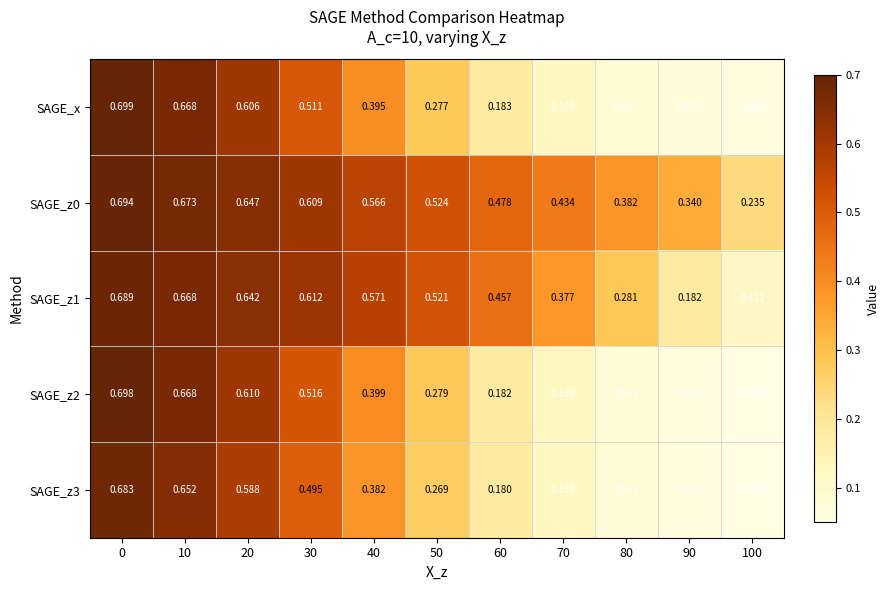

Rank the series by their maximum value, from highest to lowest.

SAGE_x, SAGE_z2, SAGE_z0, SAGE_z1, SAGE_z3